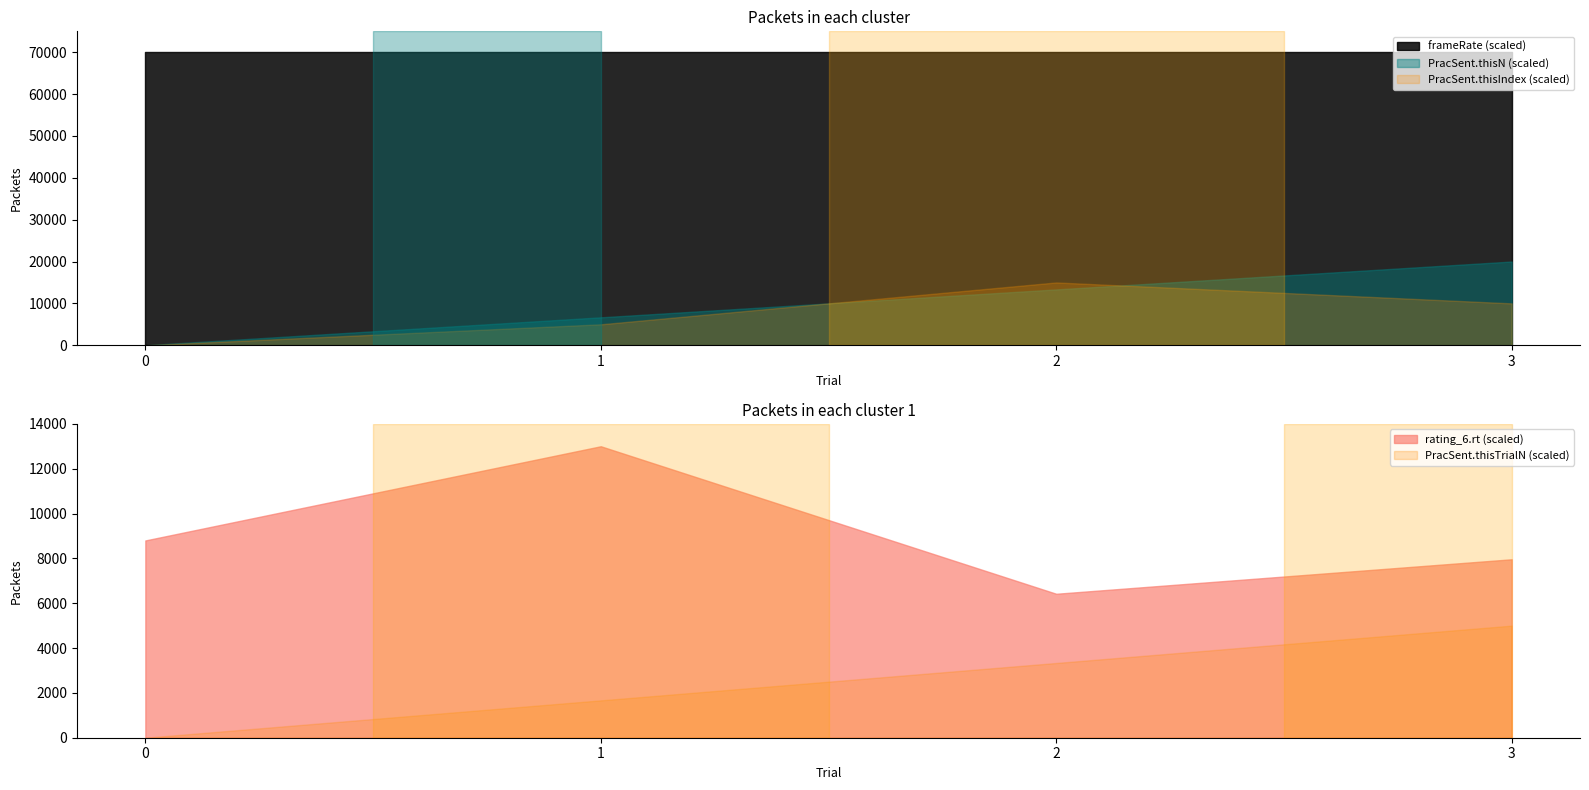

Is the value of PracSent.thisN (scaled) at 0 greater than the value of frameRate (scaled) at 3?

No